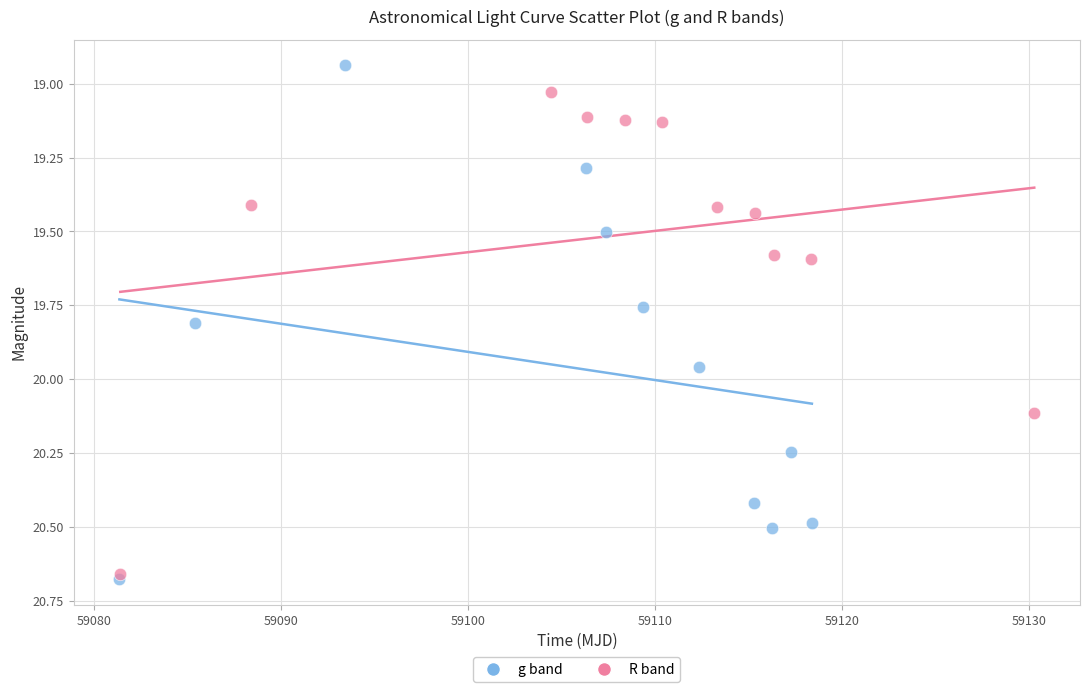

Which series has the widest spread of Y values?

g band